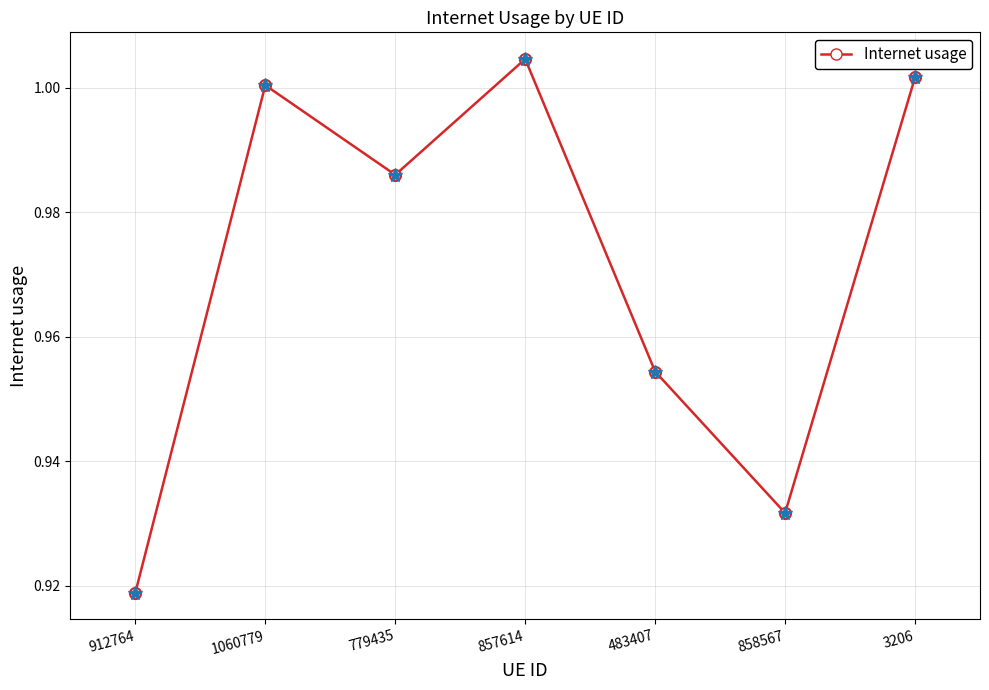

What is the label of the 7th point from the right?

912764